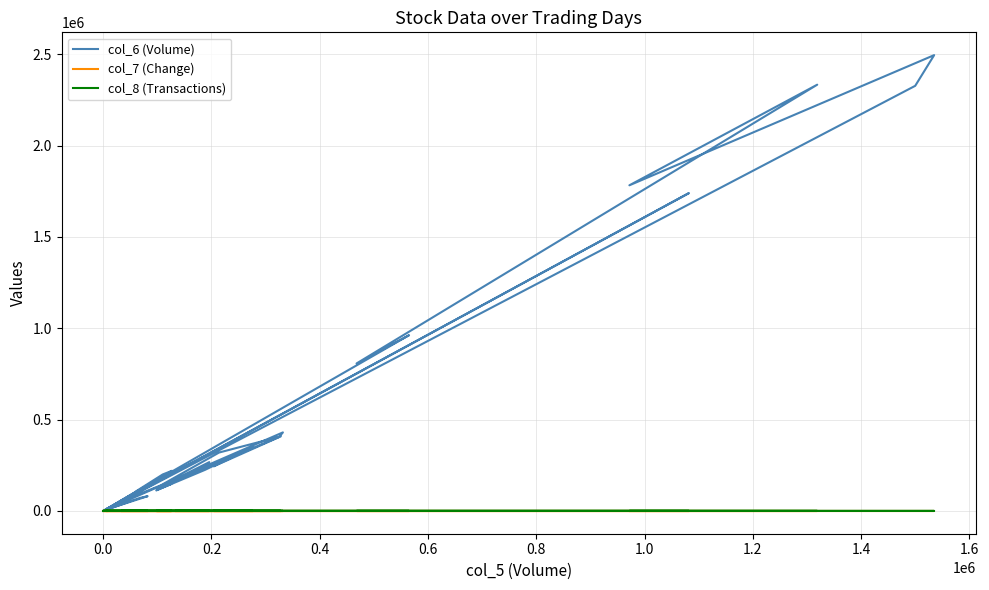

What are all the series names shown in the legend?

col_6 (Volume), col_7 (Change), col_8 (Transactions)